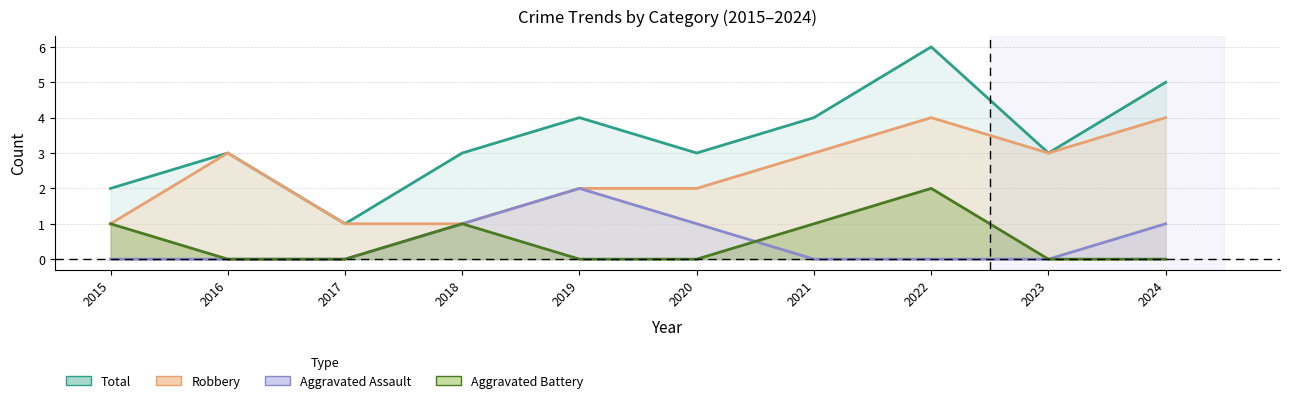

Rank the series by their maximum value, from lowest to highest.

Aggravated Assault, Aggravated Battery, Robbery, Total